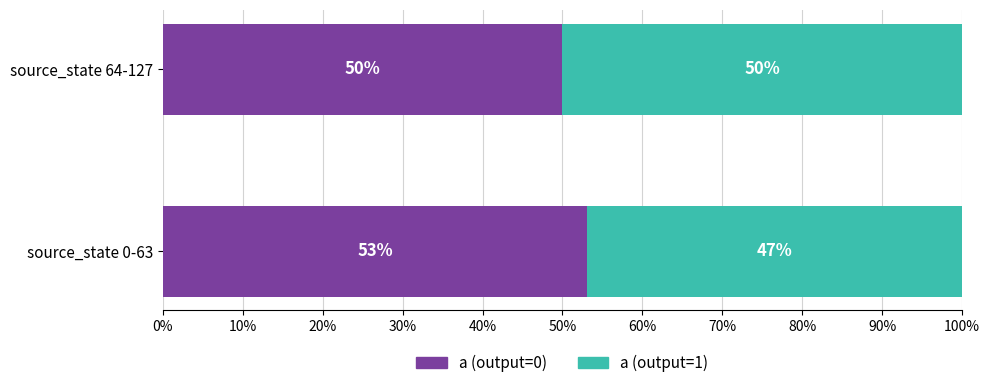

Where is a (output=0) nearest to the value 51?

source_state 64-127